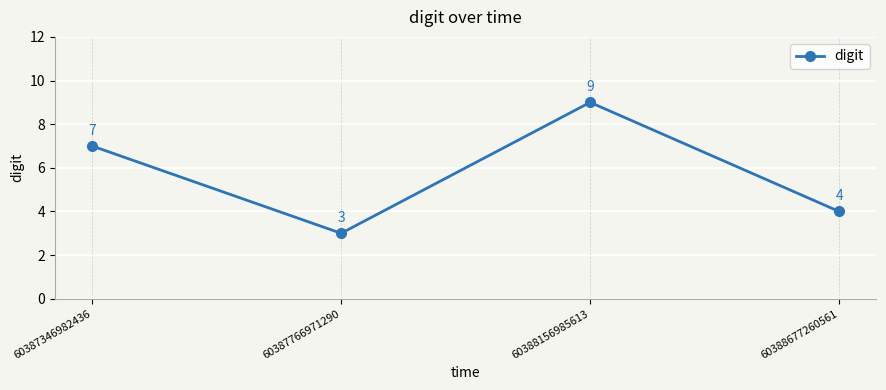

Which label corresponds to the smallest value in the chart?

60387766971290